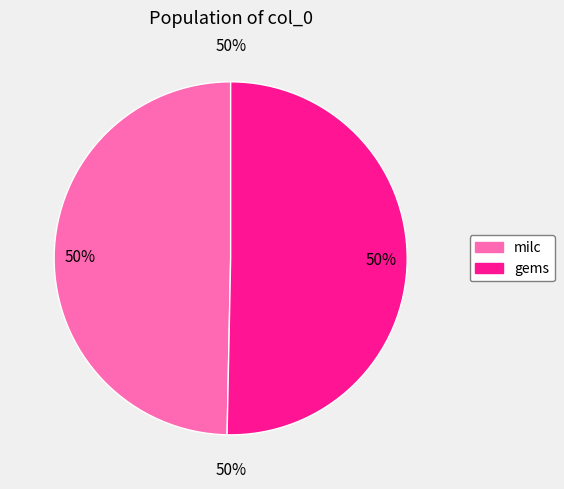

What percentage is NOT represented by milc?

50.3%